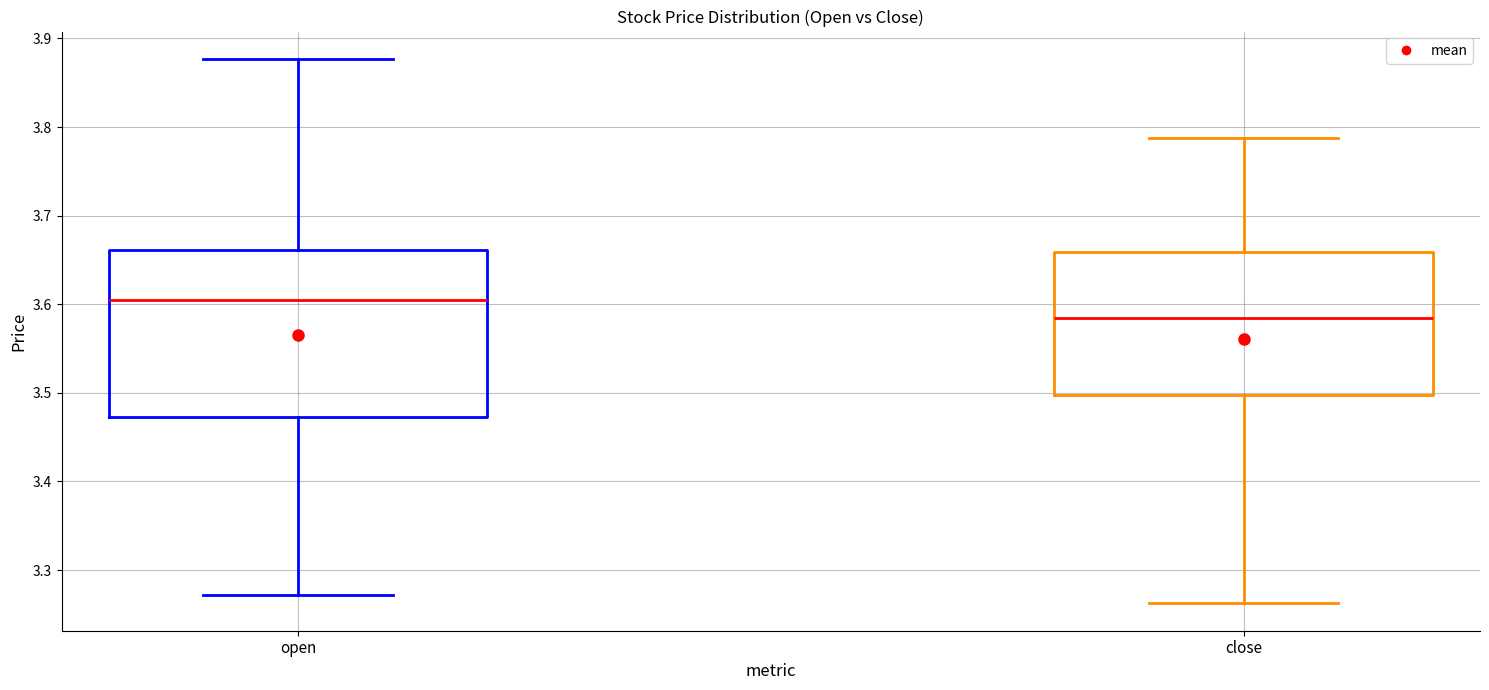

Which box's median line is the lowest?

close